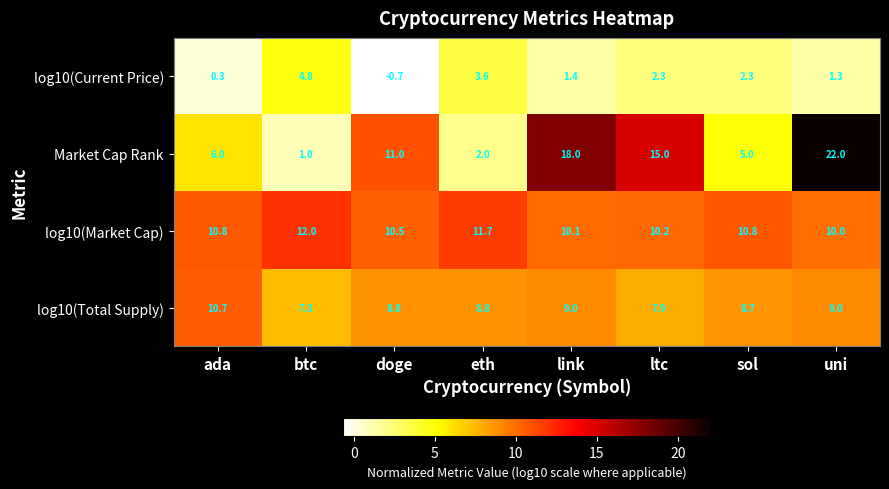

Read the Market Cap Rank value at btc.

1.0